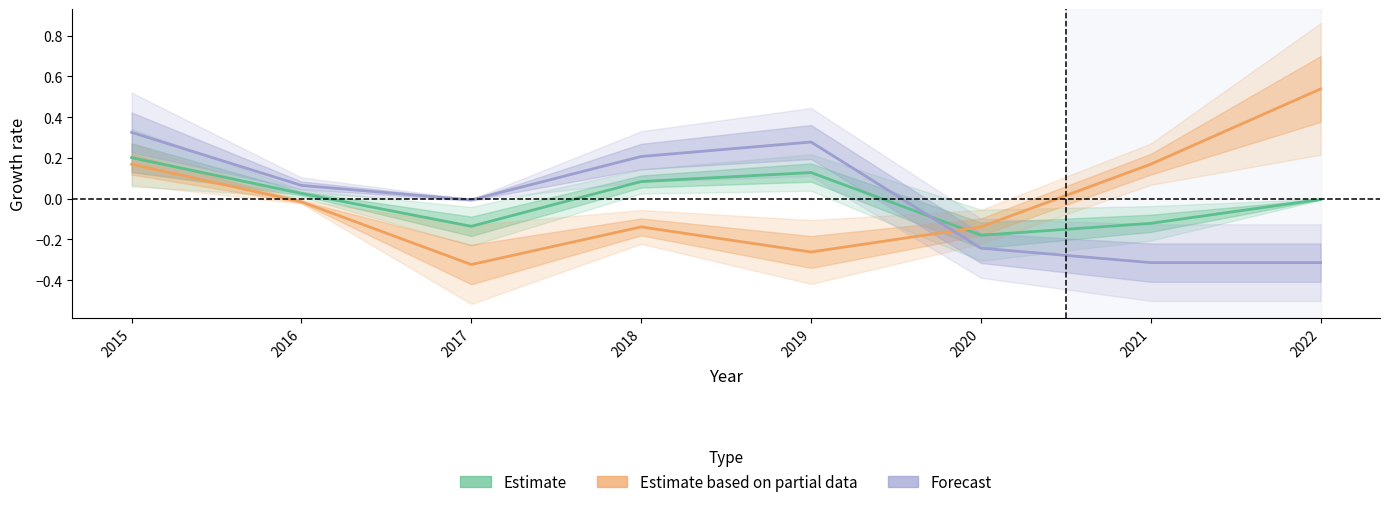

After their last crossing, which series has the higher values: Estimate or Estimate based on partial data?

Estimate based on partial data